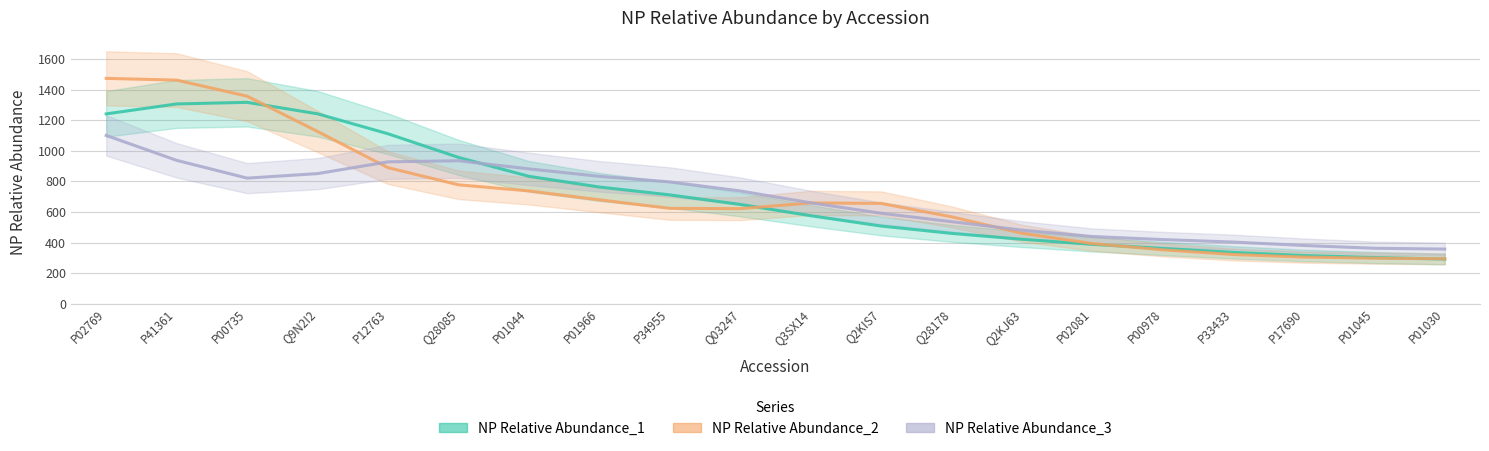

What is the value of the NP Relative Abundance_1 point at the 2nd from the left?

1306.7